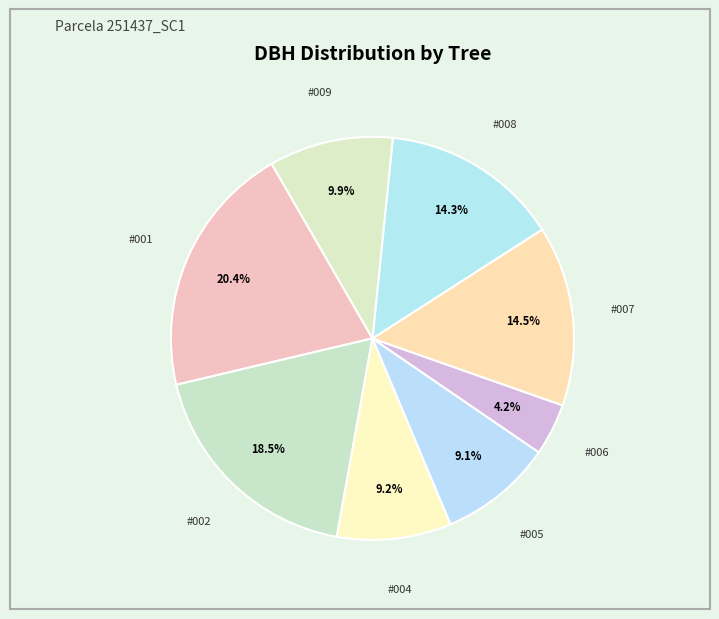

How many segments does this pie chart have?

8